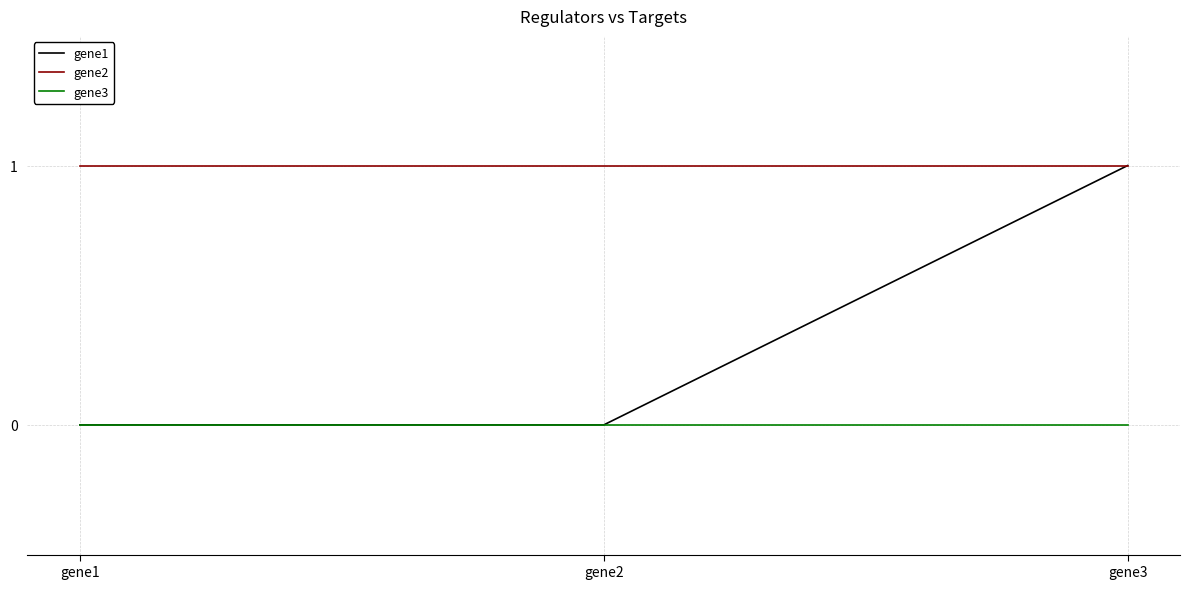

Which series changed the most between gene2 and gene3?

gene1